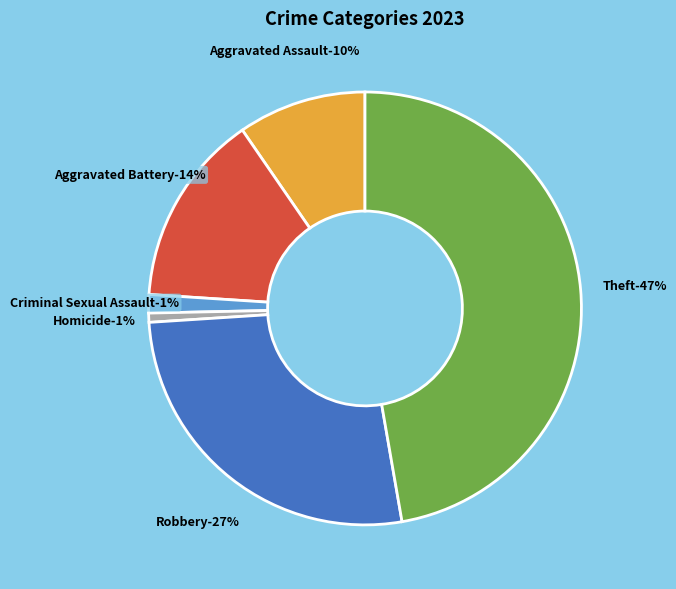

Does Criminal Sexual Assault account for over 50% of the chart?

No